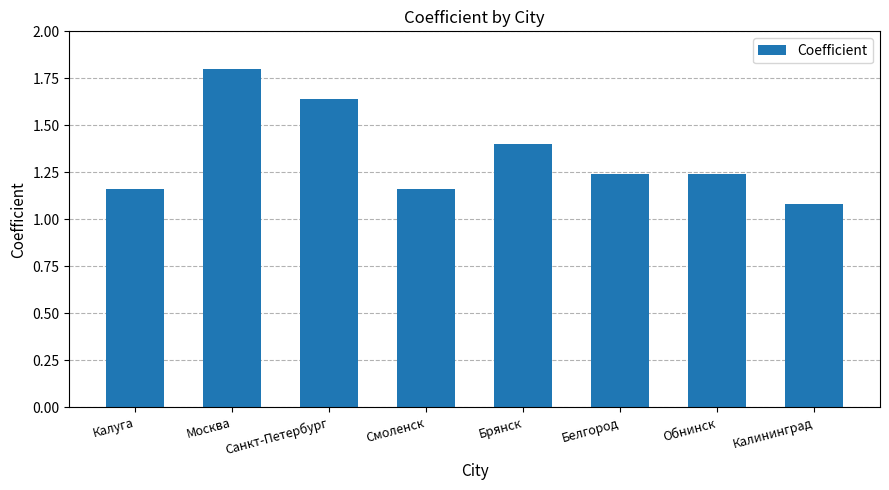

The value at Калининград is 1.5. True or false?

False